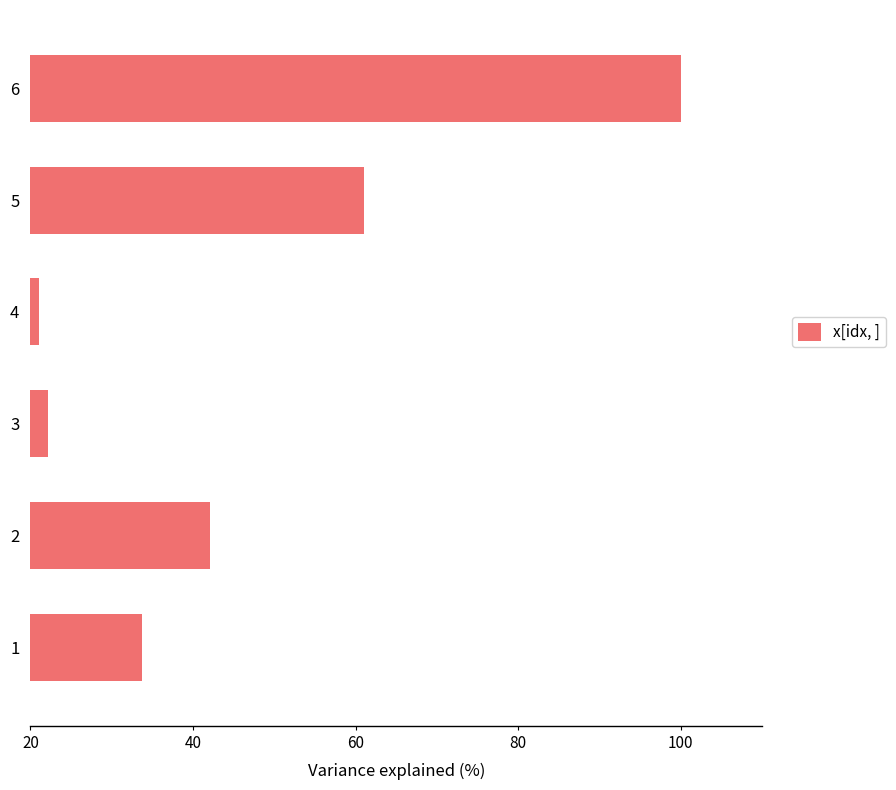

What is the change in value from 5 to 6?

+38.9